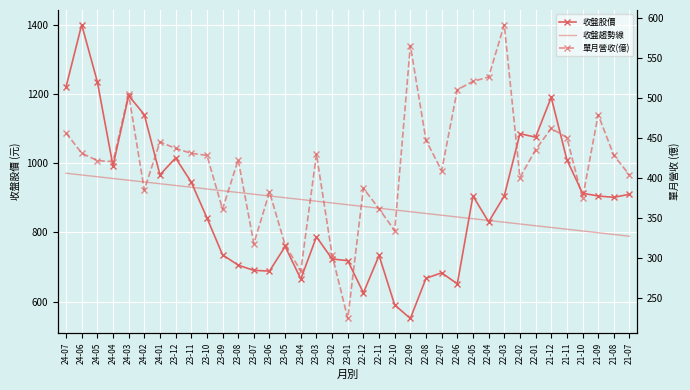

What is the value of the 收盤趨勢線 point at the 16th from the left?

894.9